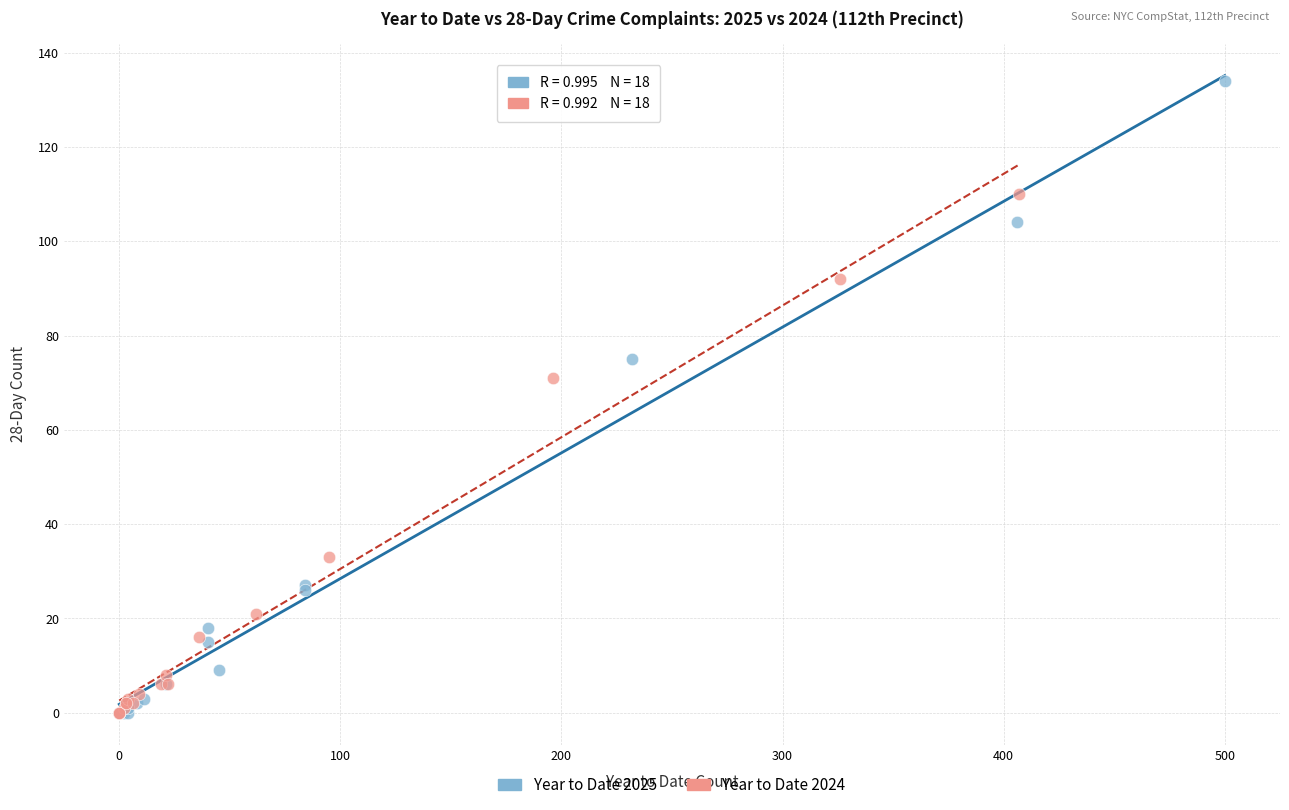

Which series has the largest Y range (max minus min)?

Year to Date 2025